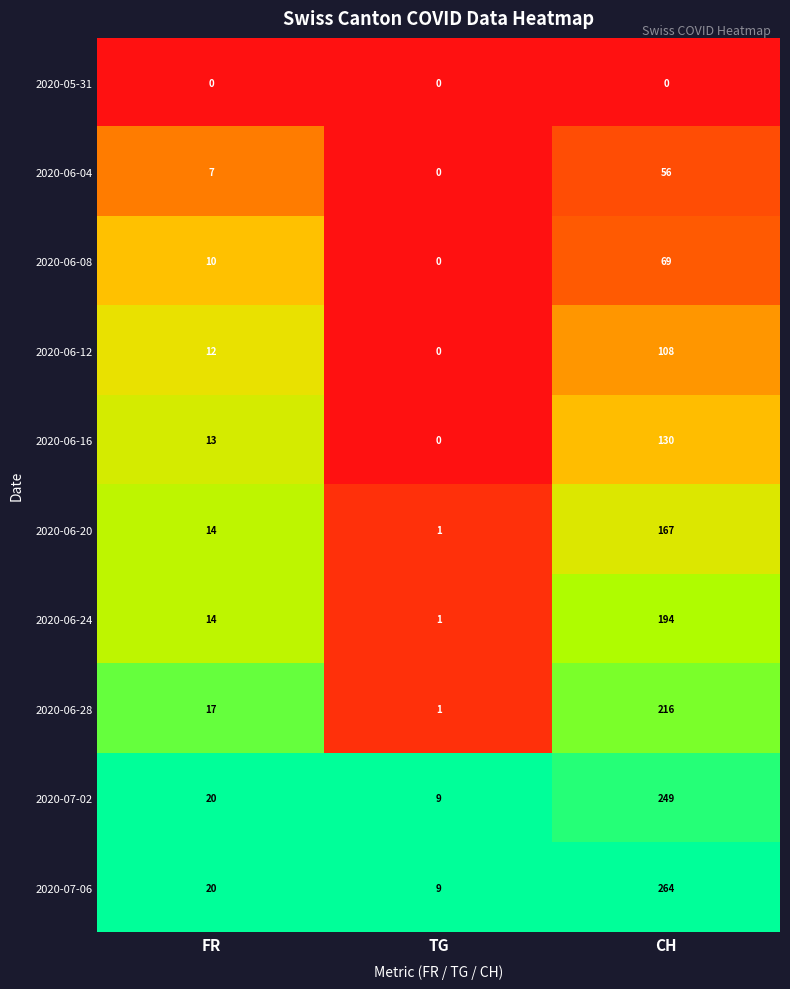

At which label is 2020-06-28 closest to 108?

FR